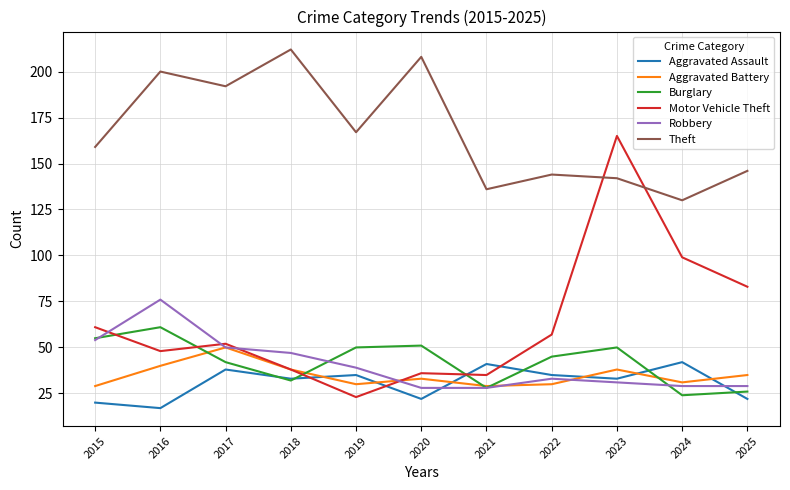

What is the minimum value shown in the chart?

17